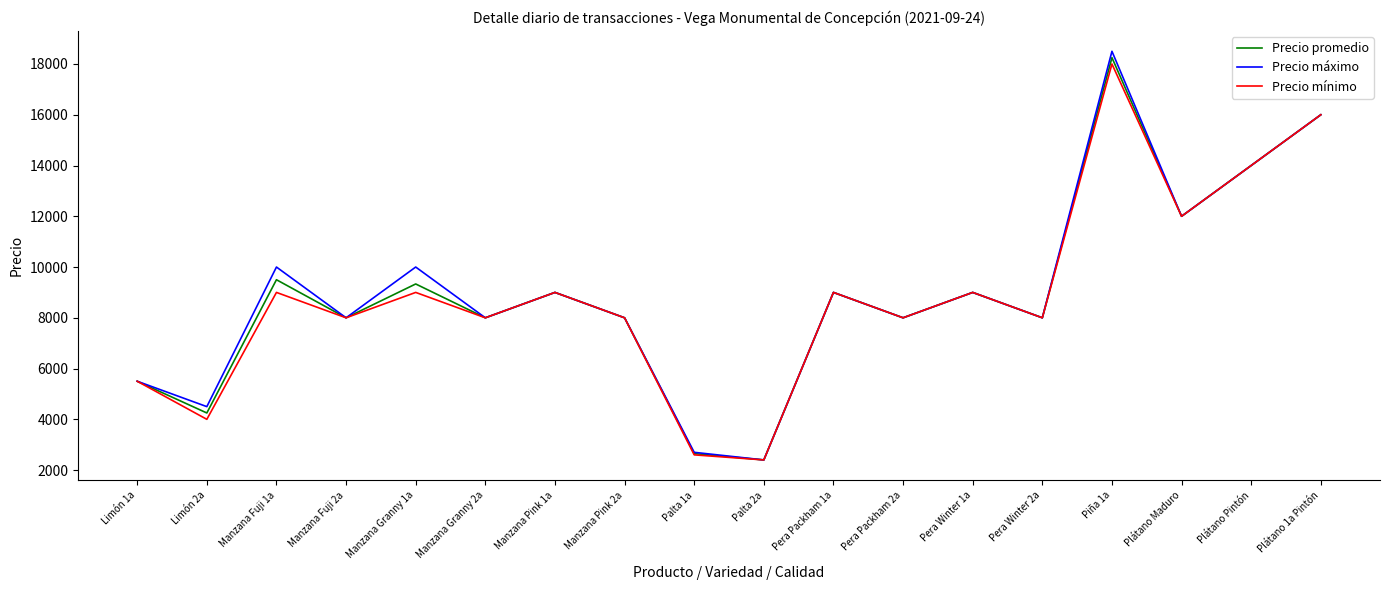

At which category is the sum across all series the highest?

Piña 1a